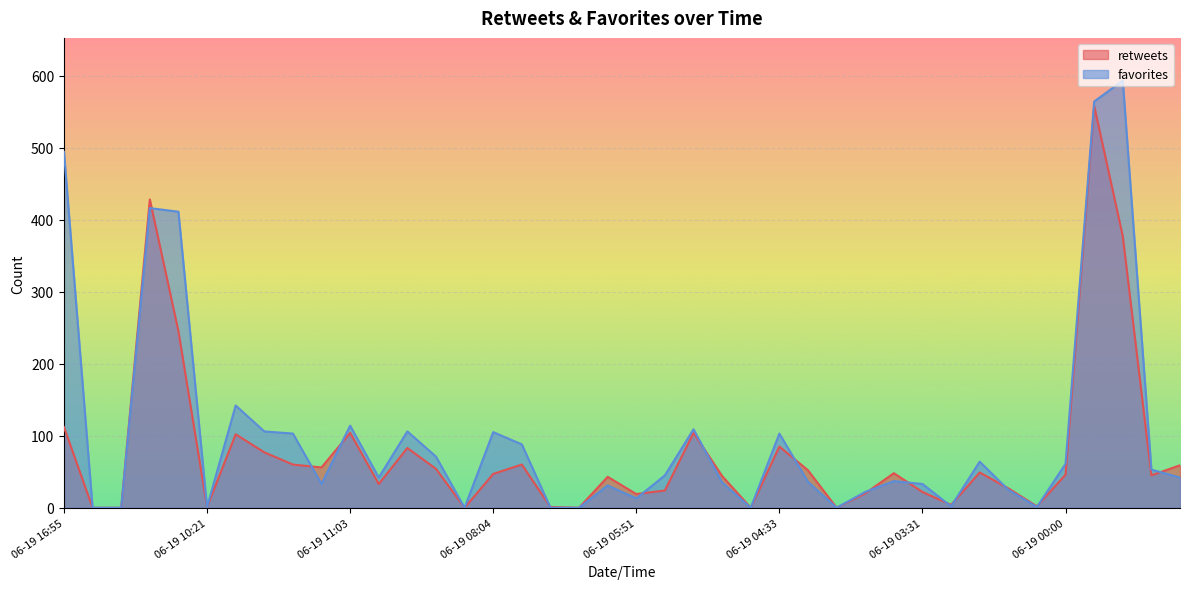

What is the label of the 39th point from the right?

06-19 12:44